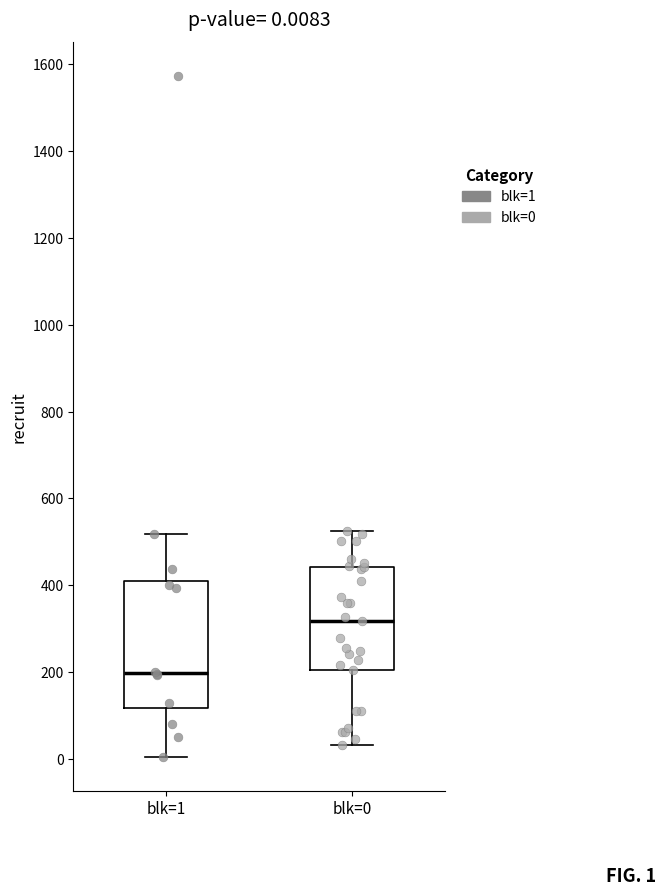

Comparing the boxes themselves (not the whiskers), which one is the tallest?

blk=1